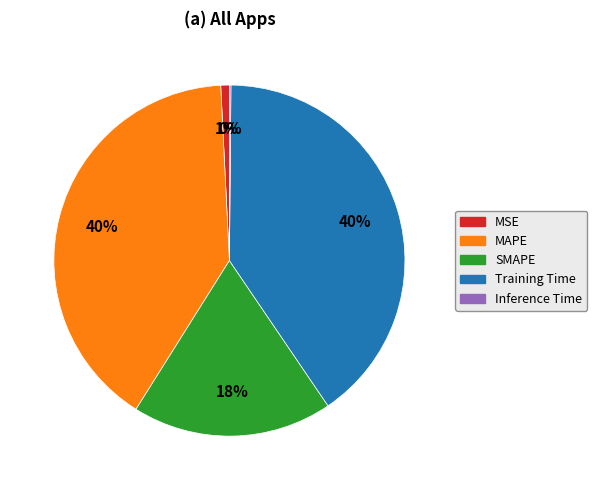

Does Training Time represent more than half of the total?

No